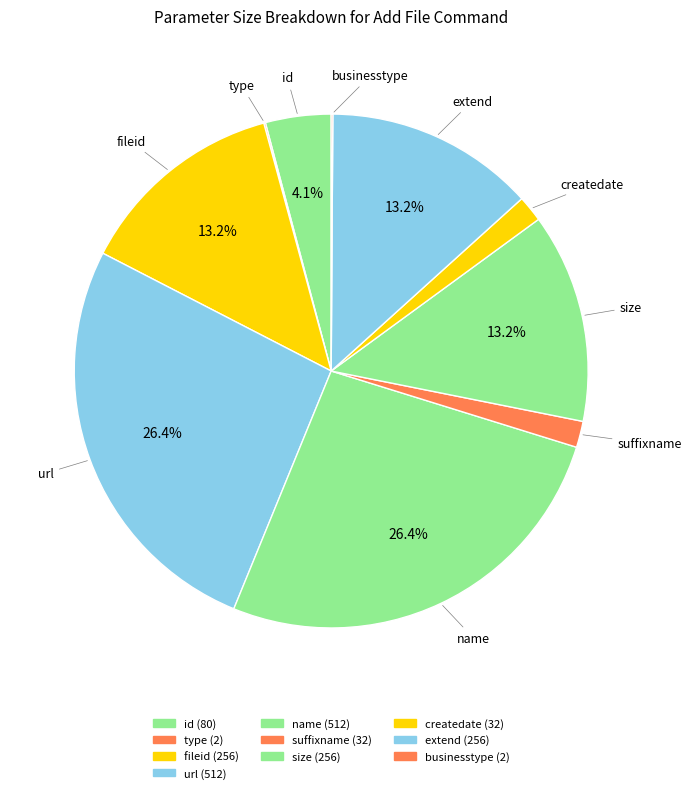

Rank the categories by value from lowest to highest.

type, businesstype, suffixname, createdate, id, fileid, size, extend, url, name